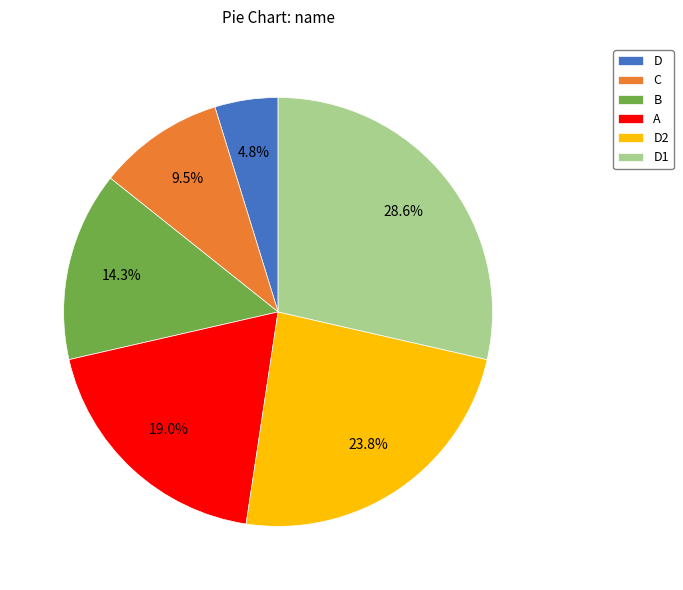

Rank the categories by value from lowest to highest.

D, C, B, A, D2, D1